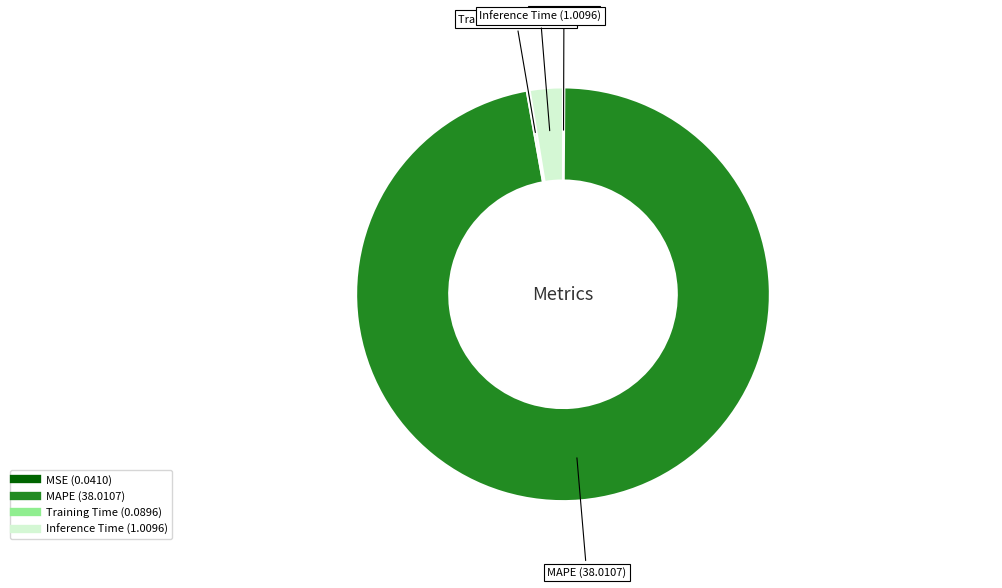

Which slice is the largest?

MAPE